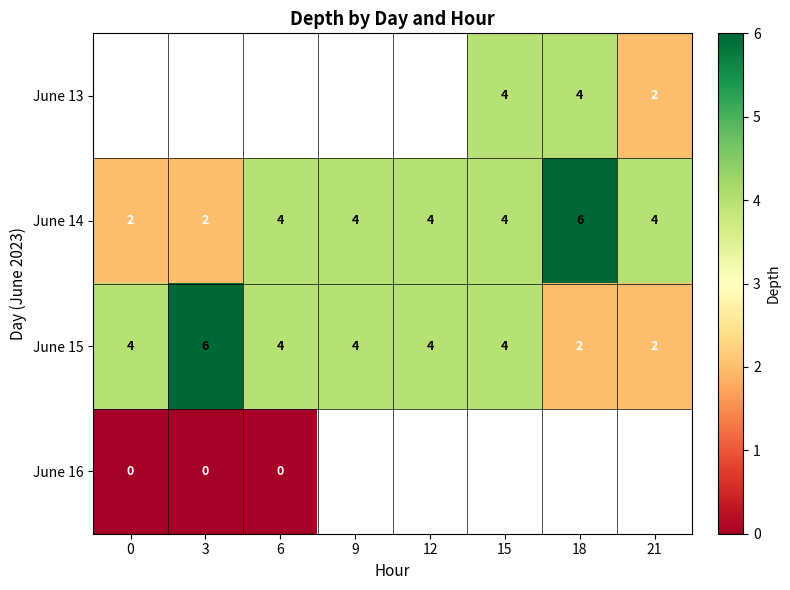

What is the sum of all June 15 values?

30